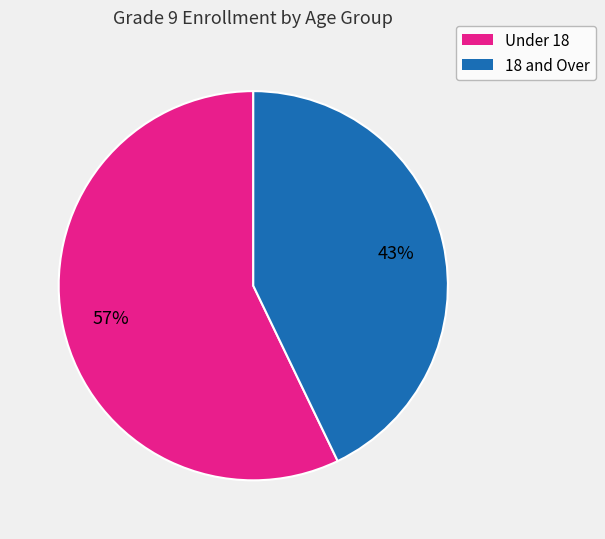

Which category has the biggest portion of the pie?

Under 18